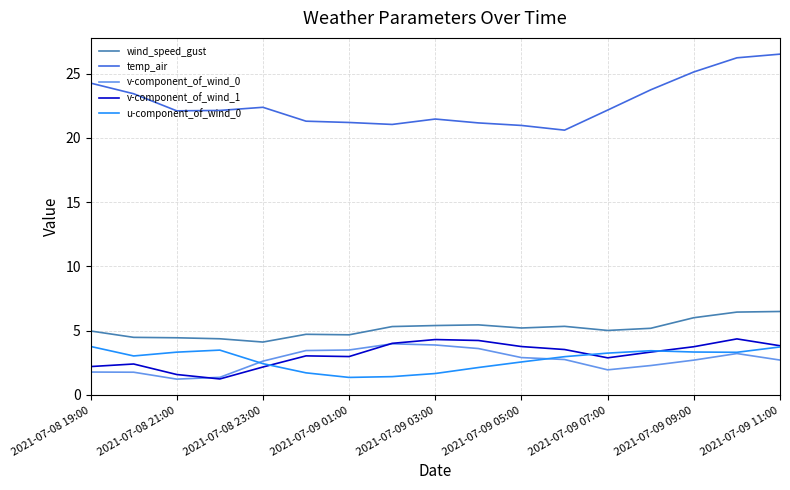

What is the minimum value for wind_speed_gust?

4.1